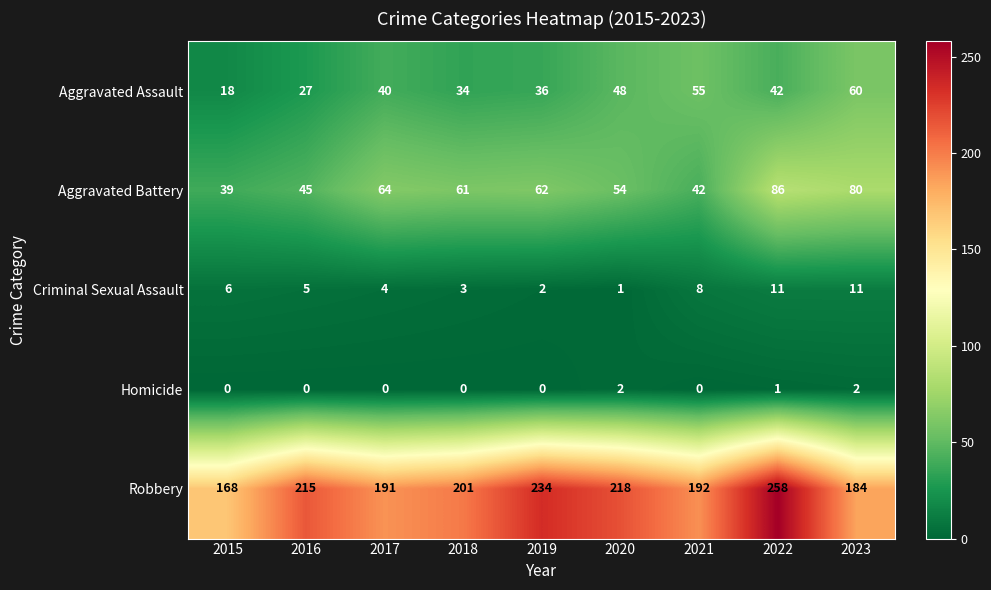

Which category has the highest value in the Aggravated Battery series?

2022